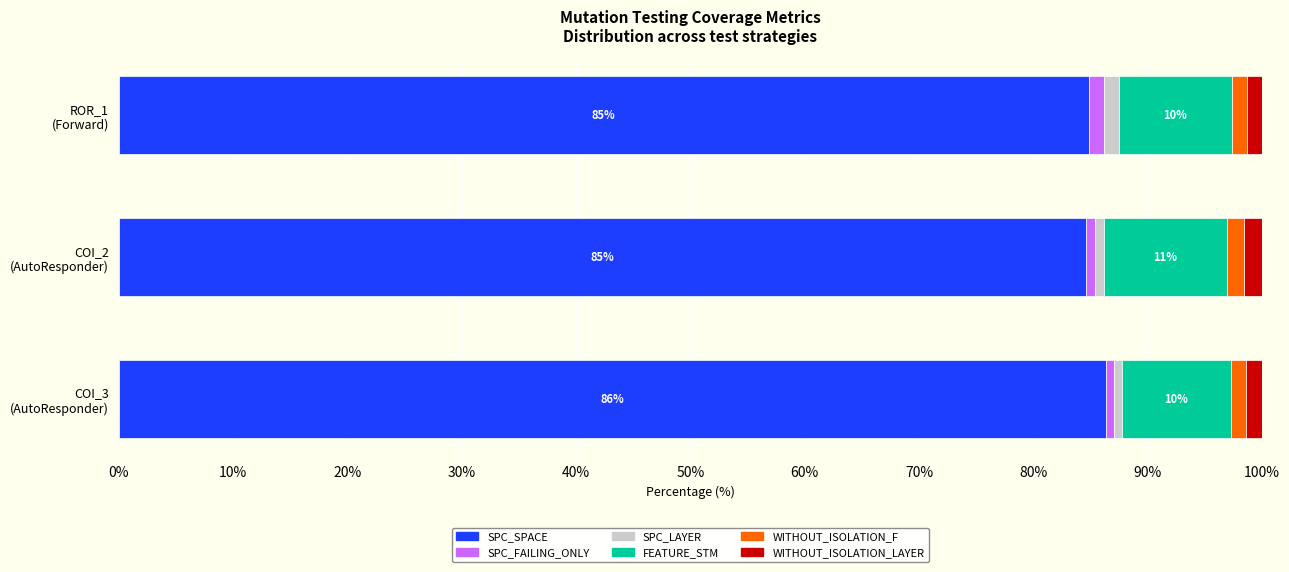

What is the highest value of the SPC_SPACE series?

86.4